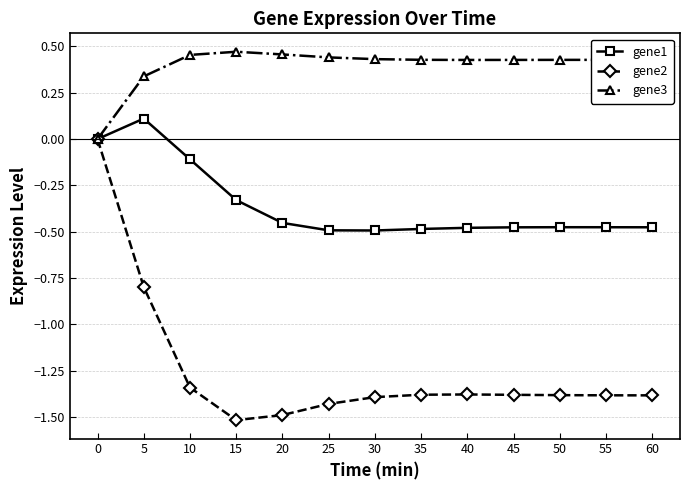

How many values in the gene2 series are below -1?

11